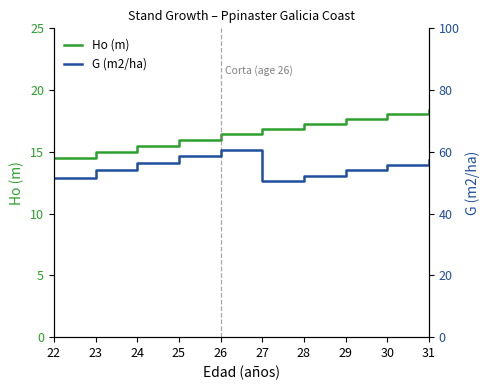

Does the chart have visible grid lines?

No